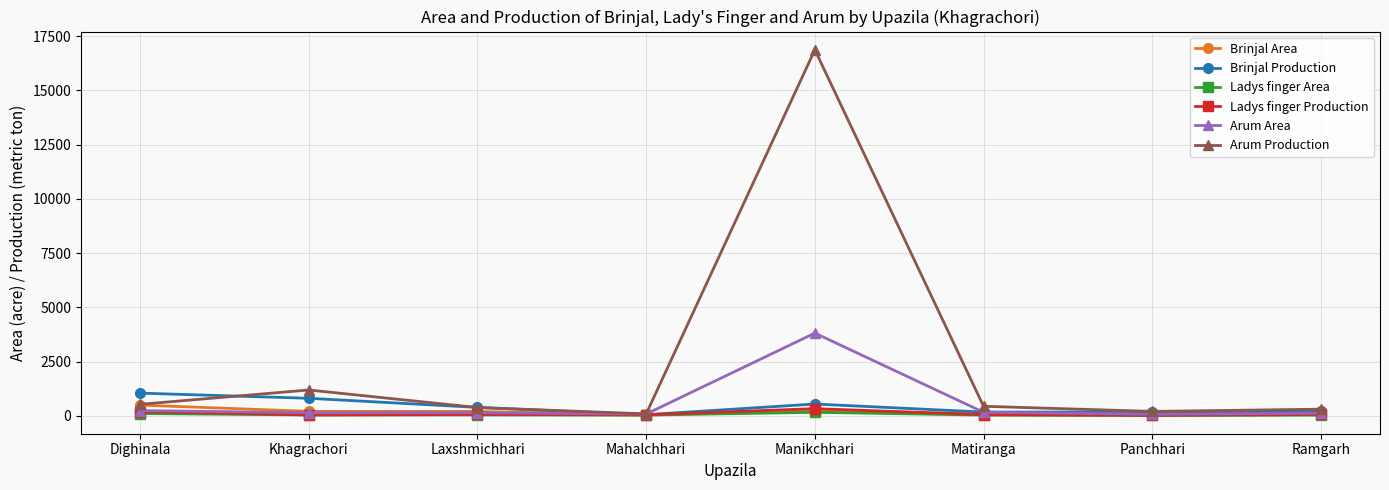

Which series has the largest total across all categories?

Arum Production